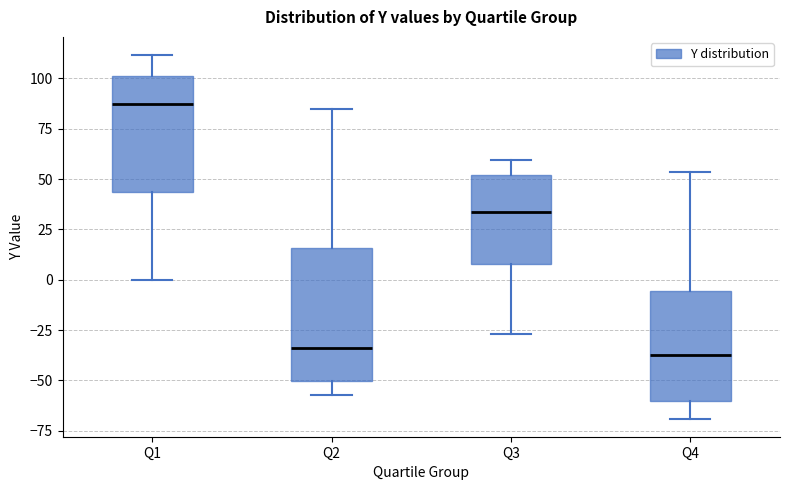

Where does the median line of the box for Q4 sit on the y-axis? The values are not printed on the chart, so give them approximately, as read against the axis.

-35